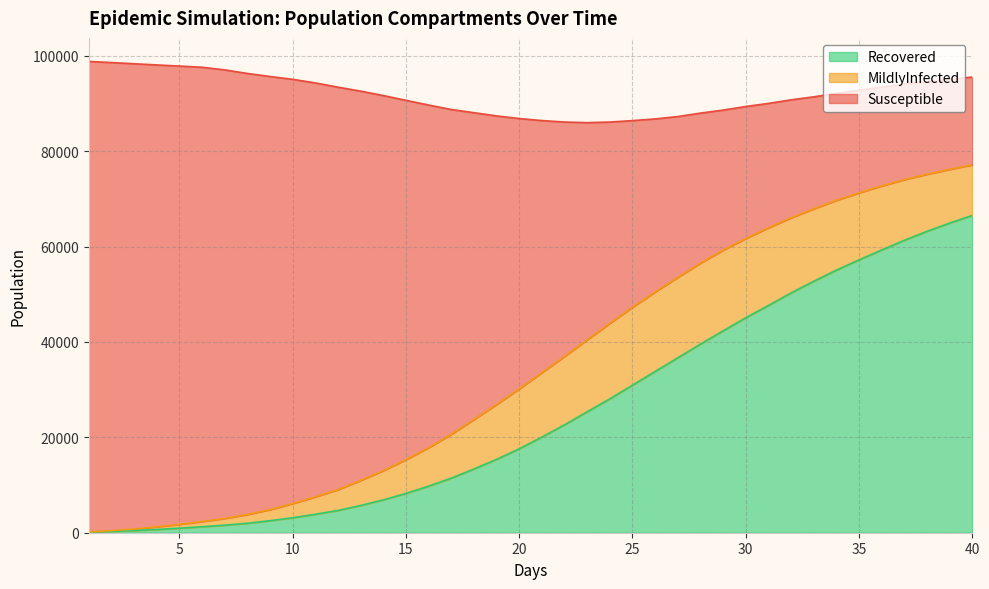

Which series has the largest total across all categories?

Susceptible